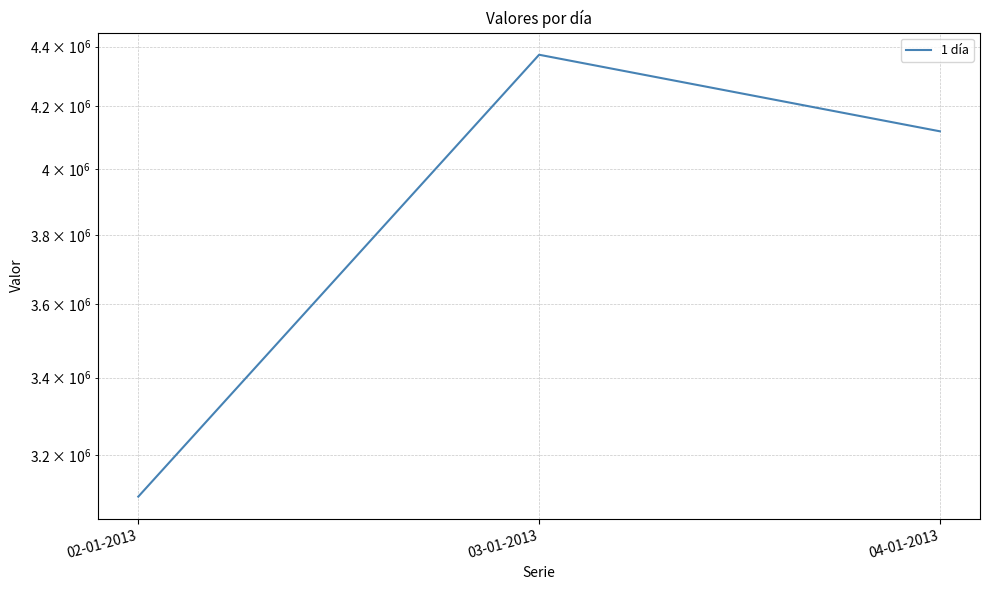

Is it true that the value at 02-01-2013 is 863447?

False